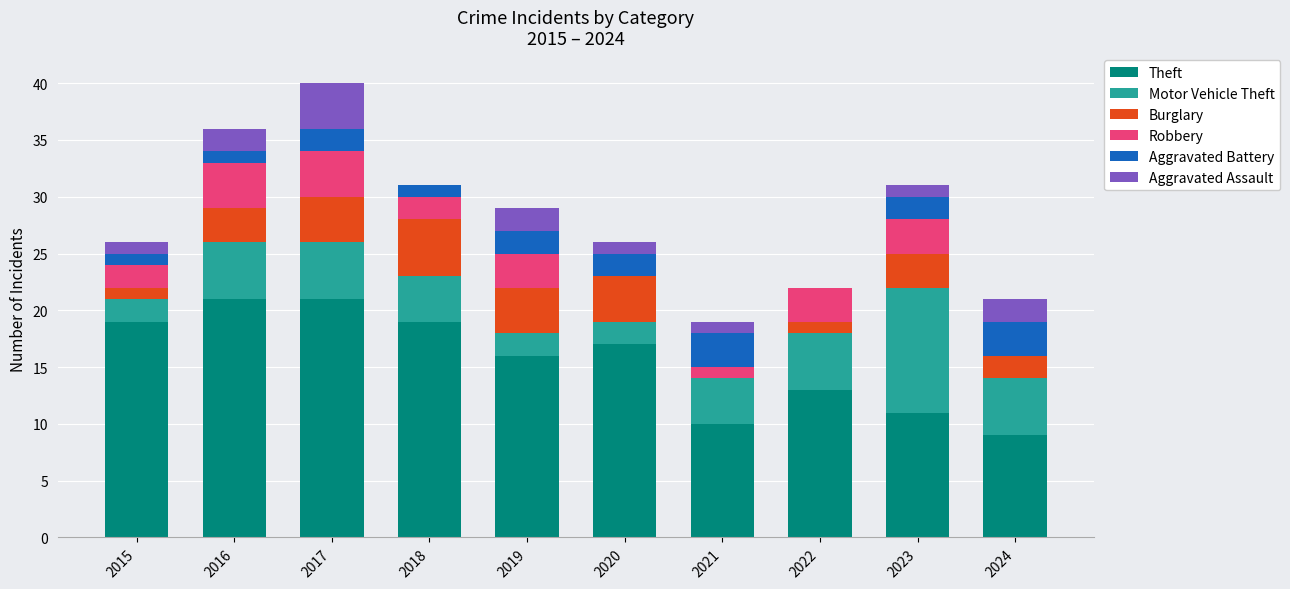

The Theft series shows 16 at 2019. True or false?

True